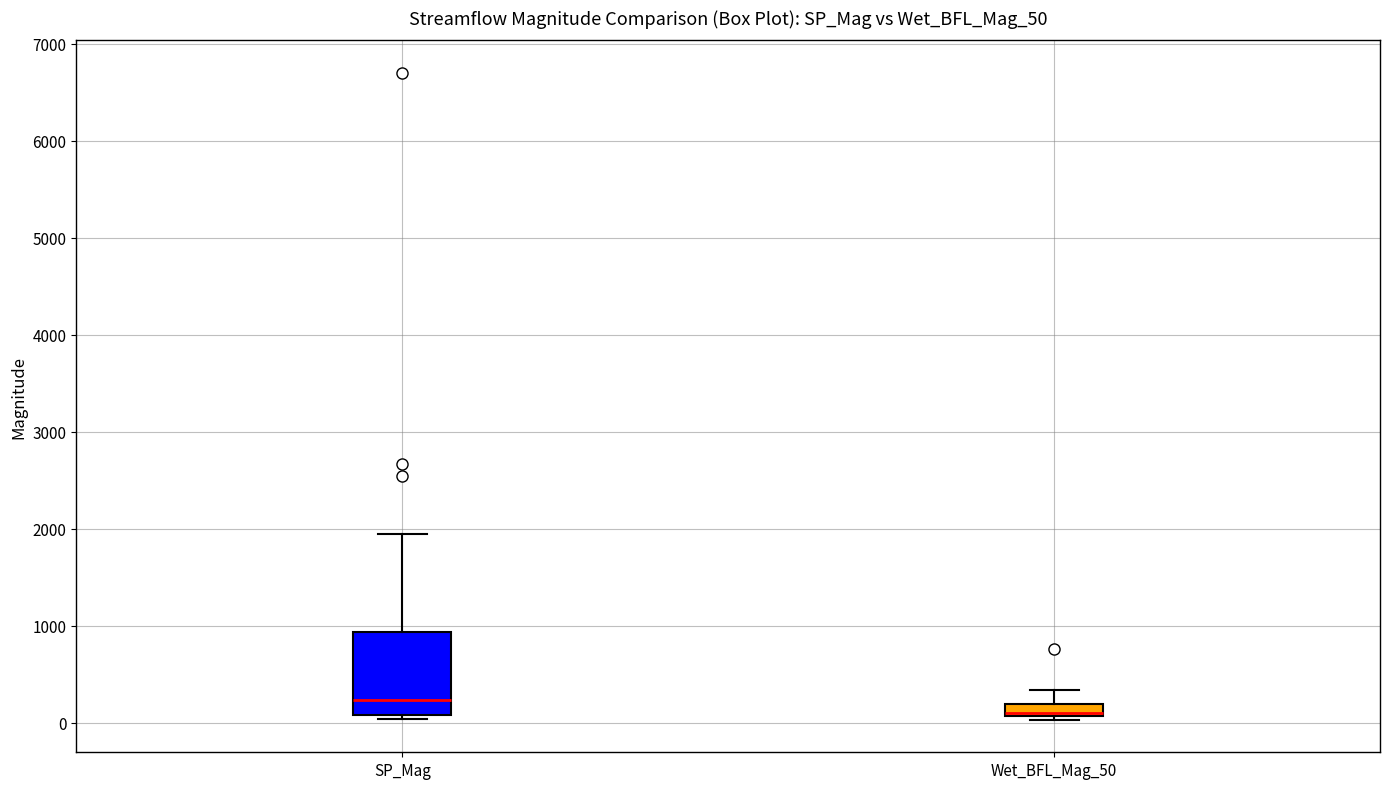

Which box is the tallest, from its lower edge to its upper edge?

SP_Mag